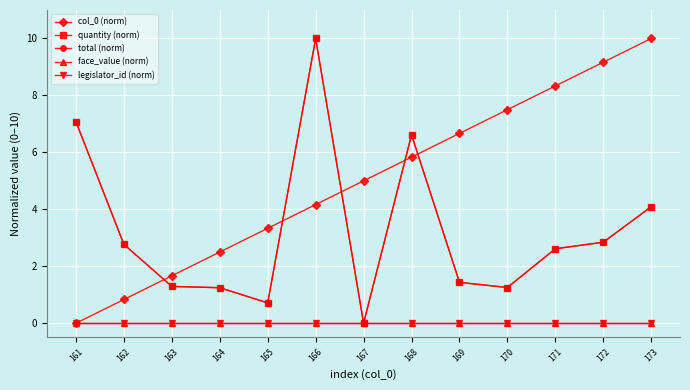

Does the chart have visible grid lines?

Yes